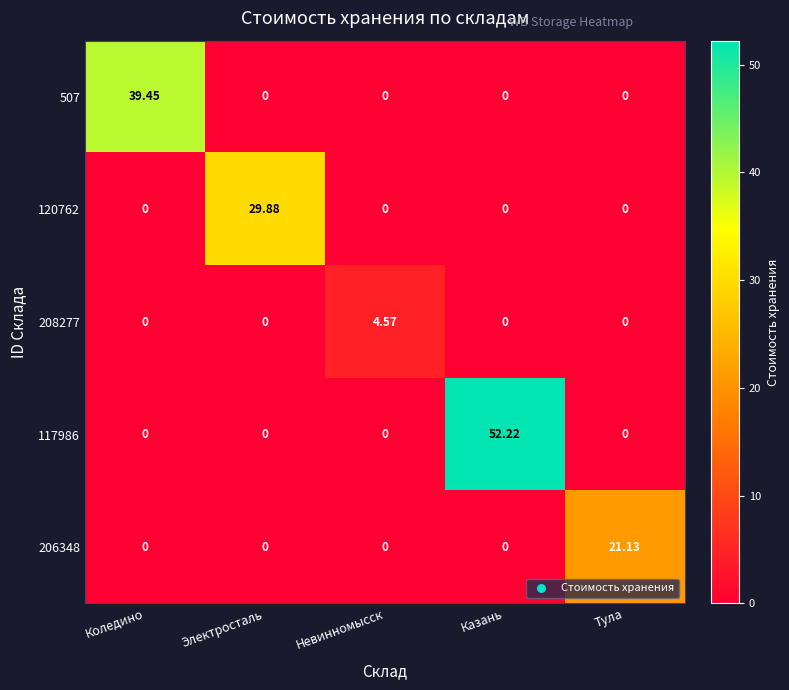

At which category is the sum across all series the highest?

Казань